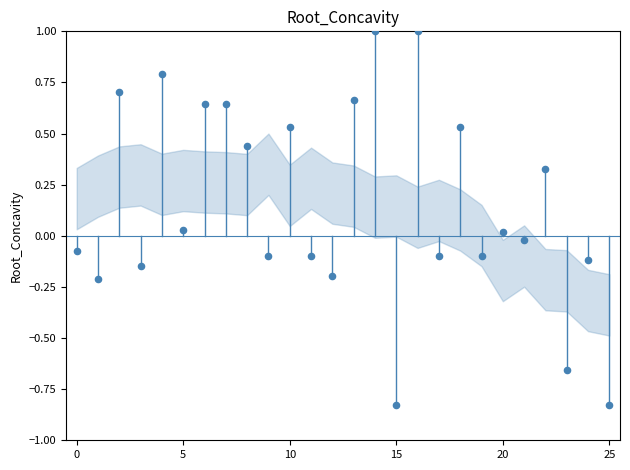

What is the range of Y values (max minus min)?

1.8